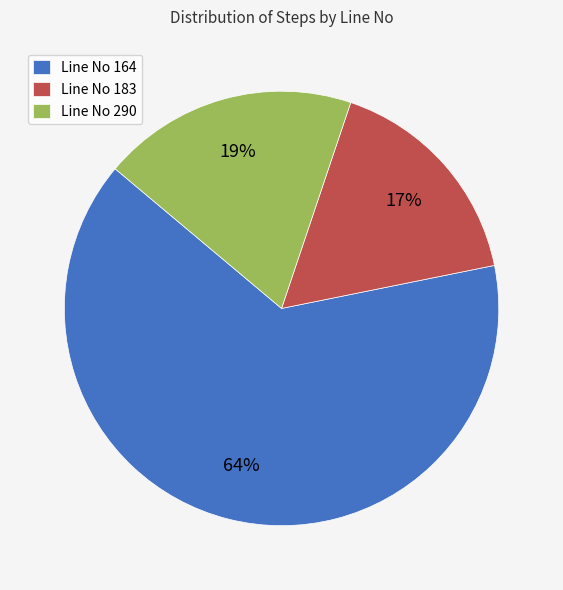

Between Line No 290 and Line No 183, which is larger?

Line No 290